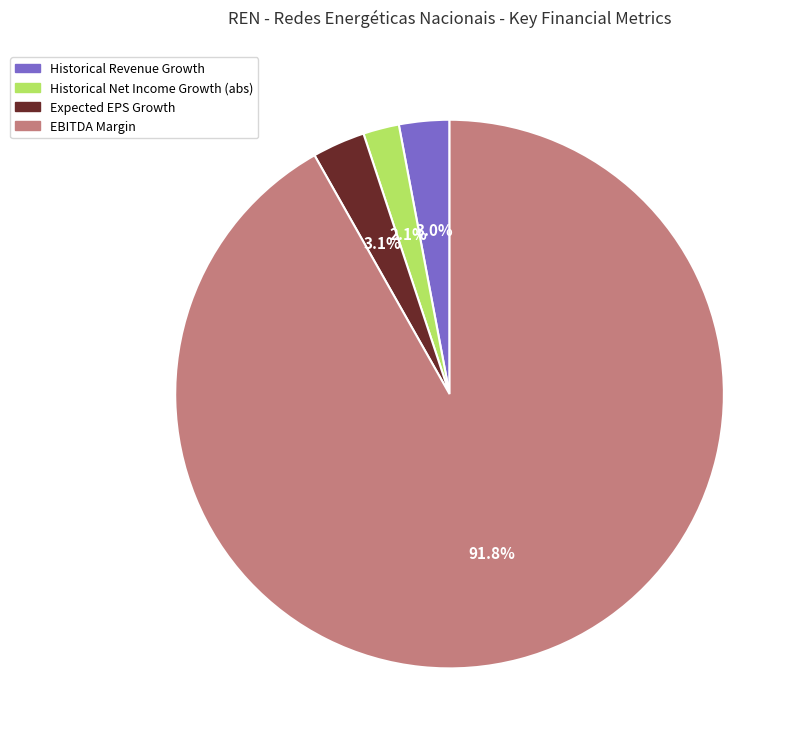

Does any single category account for the majority?

Yes